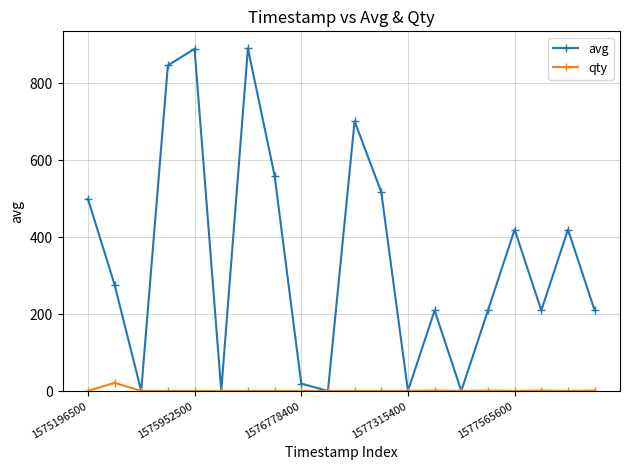

List the series in order of their peak value, highest first.

avg, qty